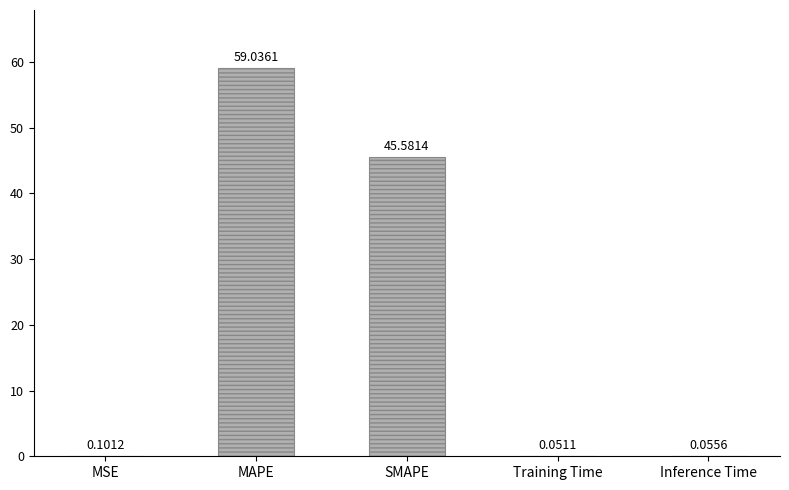

What is the sum of all values?

104.8